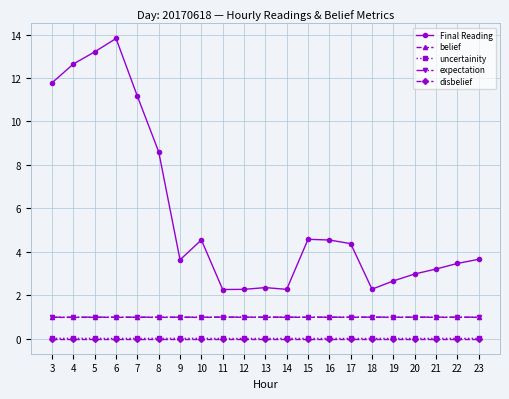

What value does the Final Reading series have at 22?

3.5